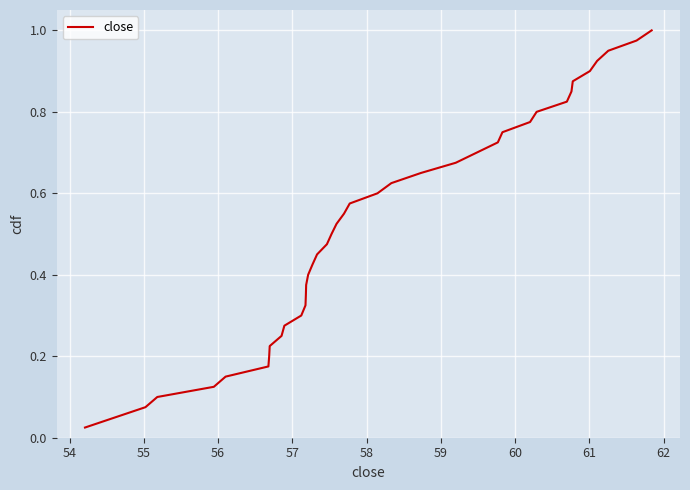

Does the chart display data point markers on the line(s)?

No